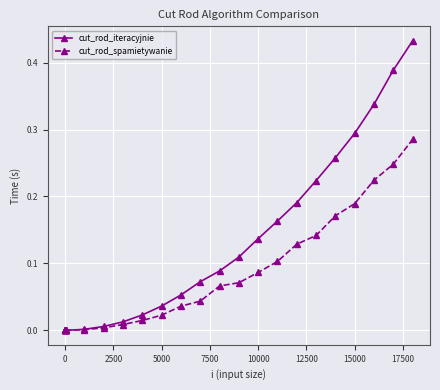

Which series has the largest range (max minus min)?

cut_rod_iteracyjnie